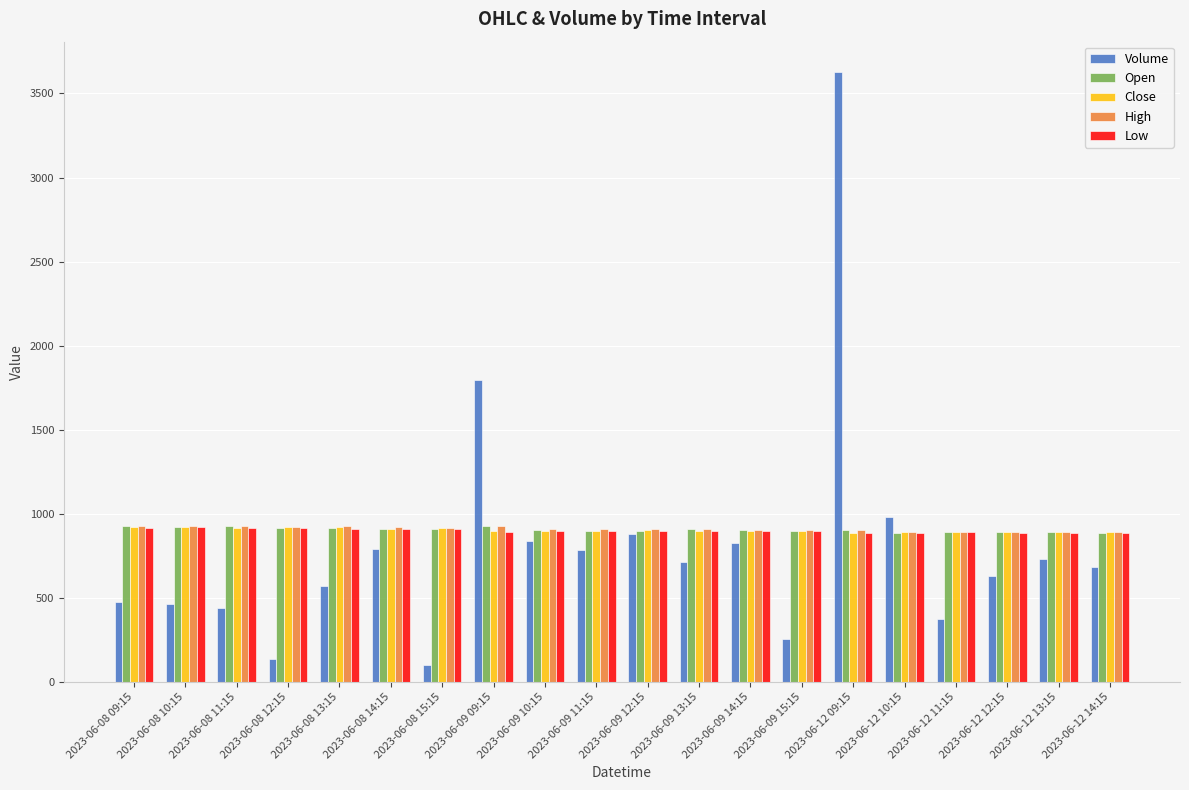

What is the average value of the High series?

909.3